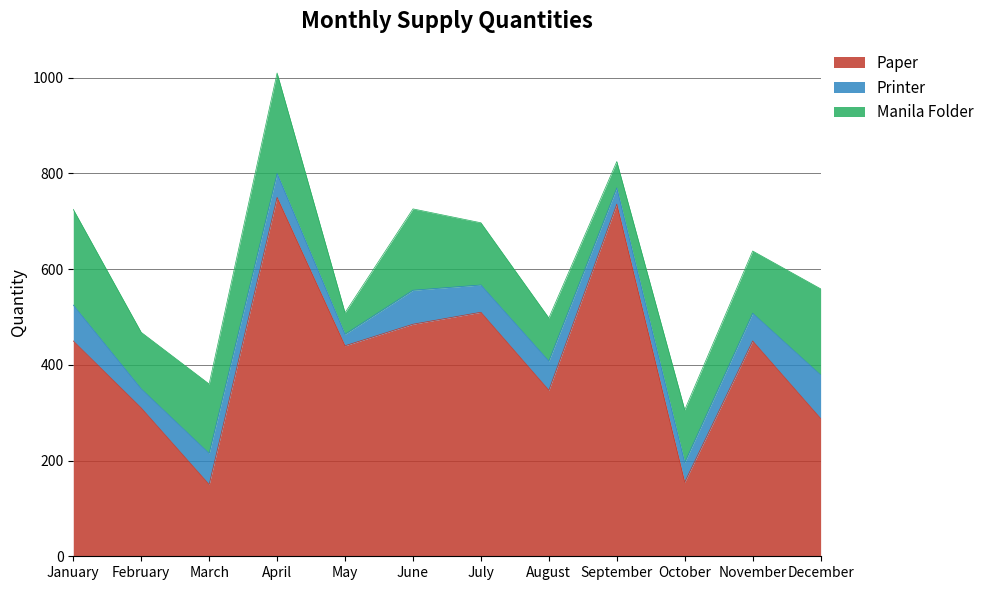

Is the value of Manila Folder at March greater than the value of Printer at March?

Yes